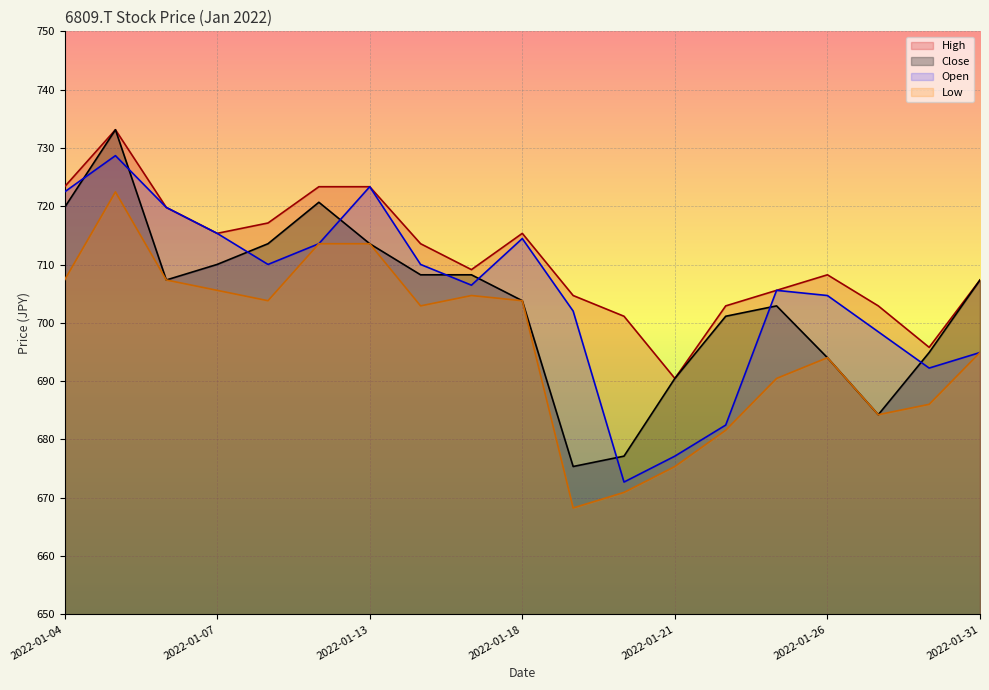

What is the sum of all Close values?

13366.0